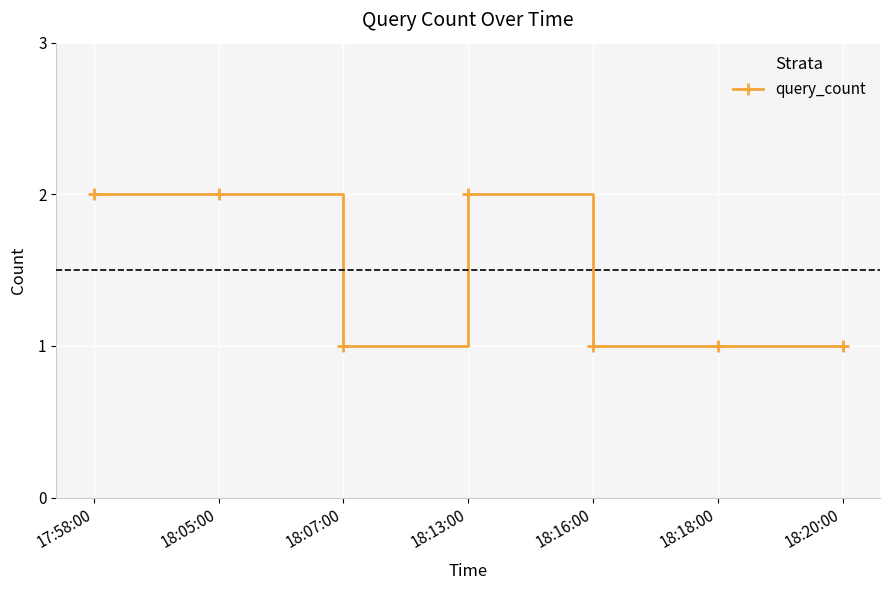

What is the maximum value shown in the chart?

2